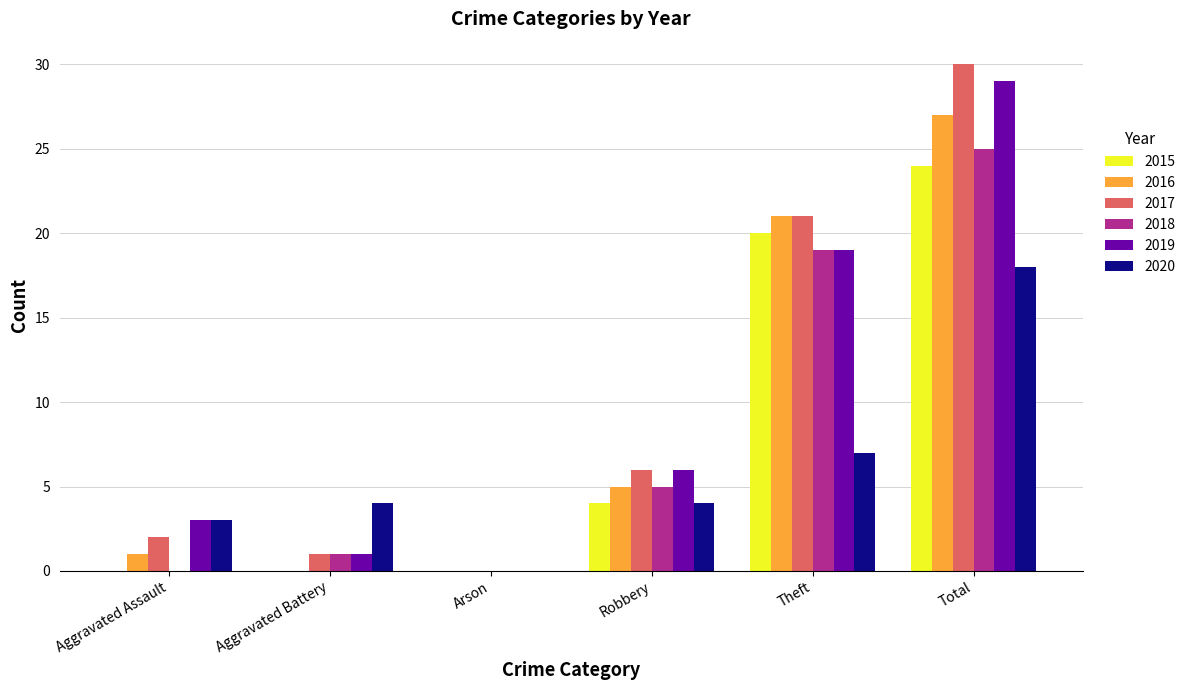

Which label corresponds to the largest value in the chart?

Total